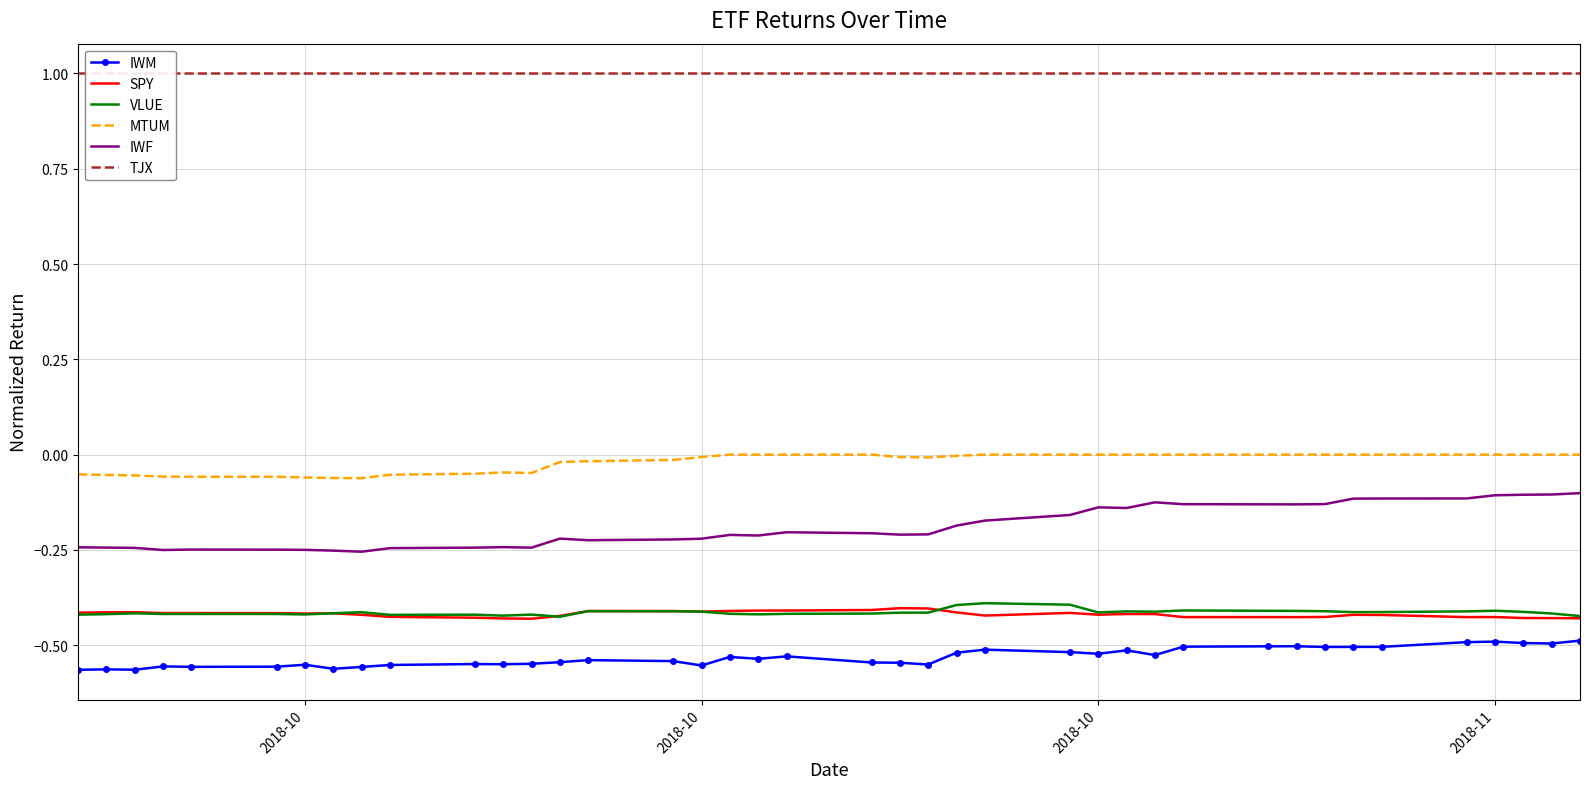

Reading left to right, list all the values displayed in this chart.

IWM: -0.6	-0.6	-0.6	-0.6	-0.6	-0.6	-0.6	-0.6	-0.6	-0.6	-0.5	-0.5	-0.5	-0.5	-0.5	-0.5	-0.6	-0.5	-0.5	-0.5	-0.5	-0.5	-0.6	-0.5	-0.5	-0.5	-0.5	-0.5	-0.5	-0.5	-0.5	-0.5	-0.5	-0.5	-0.5	-0.5	-0.5	-0.5	-0.5	-0.5
SPY: -0.4	-0.4	-0.4	-0.4	-0.4	-0.4	-0.4	-0.4	-0.4	-0.4	-0.4	-0.4	-0.4	-0.4	-0.4	-0.4	-0.4	-0.4	-0.4	-0.4	-0.4	-0.4	-0.4	-0.4	-0.4	-0.4	-0.4	-0.4	-0.4	-0.4	-0.4	-0.4	-0.4	-0.4	-0.4	-0.4	-0.4	-0.4	-0.4	-0.4
VLUE: -0.4	-0.4	-0.4	-0.4	-0.4	-0.4	-0.4	-0.4	-0.4	-0.4	-0.4	-0.4	-0.4	-0.4	-0.4	-0.4	-0.4	-0.4	-0.4	-0.4	-0.4	-0.4	-0.4	-0.4	-0.4	-0.4	-0.4	-0.4	-0.4	-0.4	-0.4	-0.4	-0.4	-0.4	-0.4	-0.4	-0.4	-0.4	-0.4	-0.4
MTUM: -0.1	-0.1	-0.1	-0.1	-0.1	-0.1	-0.1	-0.1	-0.1	-0.1	-0.1	-0.0	-0.0	-0.0	-0.0	-0.0	-0.0	-0.0	-0.0	-0.0	-0.0	-0.0	-0.0	-0.0	-0.0	-0.0	-0.0	-0.0	-0.0	-0.0	-0.0	-0.0	-0.0	-0.0	-0.0	-0.0	-0.0	-0.0	-0.0	-0.0
IWF: -0.2	-0.2	-0.2	-0.3	-0.2	-0.2	-0.2	-0.3	-0.3	-0.2	-0.2	-0.2	-0.2	-0.2	-0.2	-0.2	-0.2	-0.2	-0.2	-0.2	-0.2	-0.2	-0.2	-0.2	-0.2	-0.2	-0.1	-0.1	-0.1	-0.1	-0.1	-0.1	-0.1	-0.1	-0.1	-0.1	-0.1	-0.1	-0.1	-0.1
TJX: 1.0	1.0	1.0	1.0	1.0	1.0	1.0	1.0	1.0	1.0	1.0	1.0	1.0	1.0	1.0	1.0	1.0	1.0	1.0	1.0	1.0	1.0	1.0	1.0	1.0	1.0	1.0	1.0	1.0	1.0	1.0	1.0	1.0	1.0	1.0	1.0	1.0	1.0	1.0	1.0